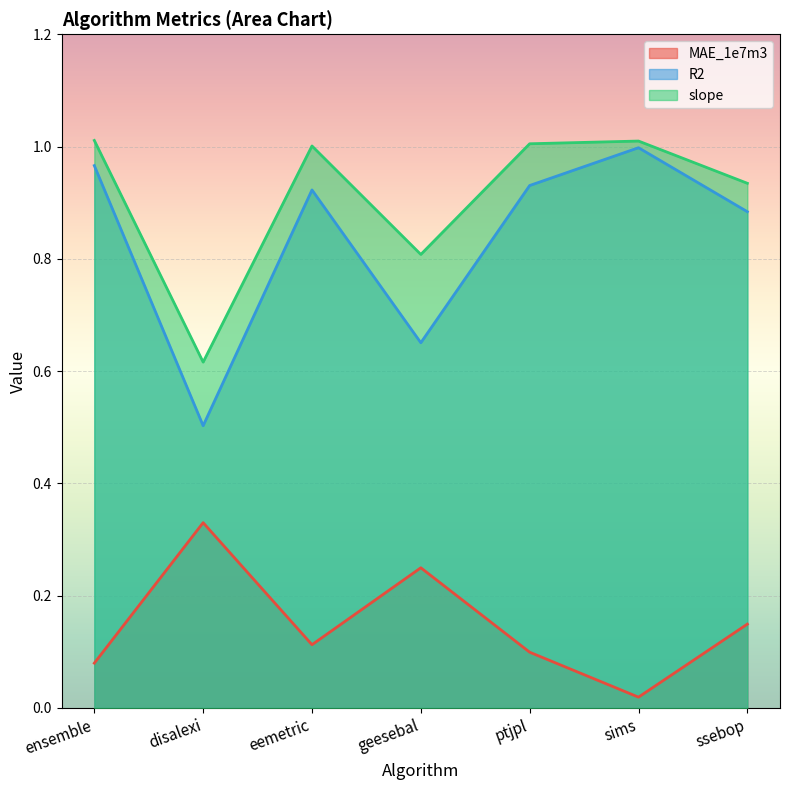

Which series has the largest range (max minus min)?

R2